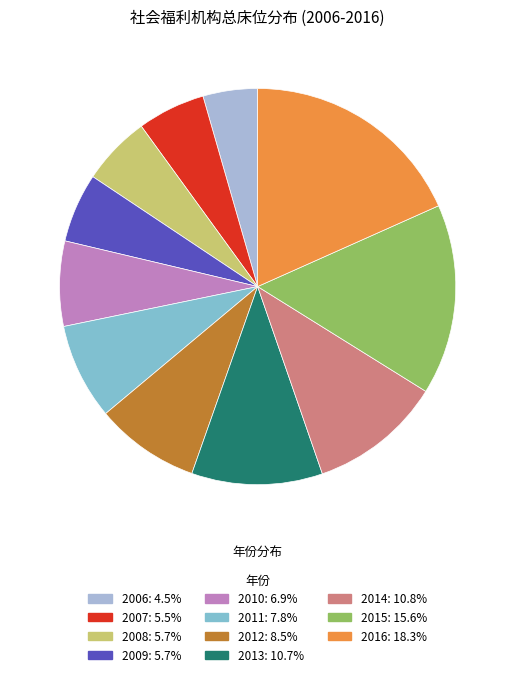

Between 2010 and 2016, which is larger?

2016